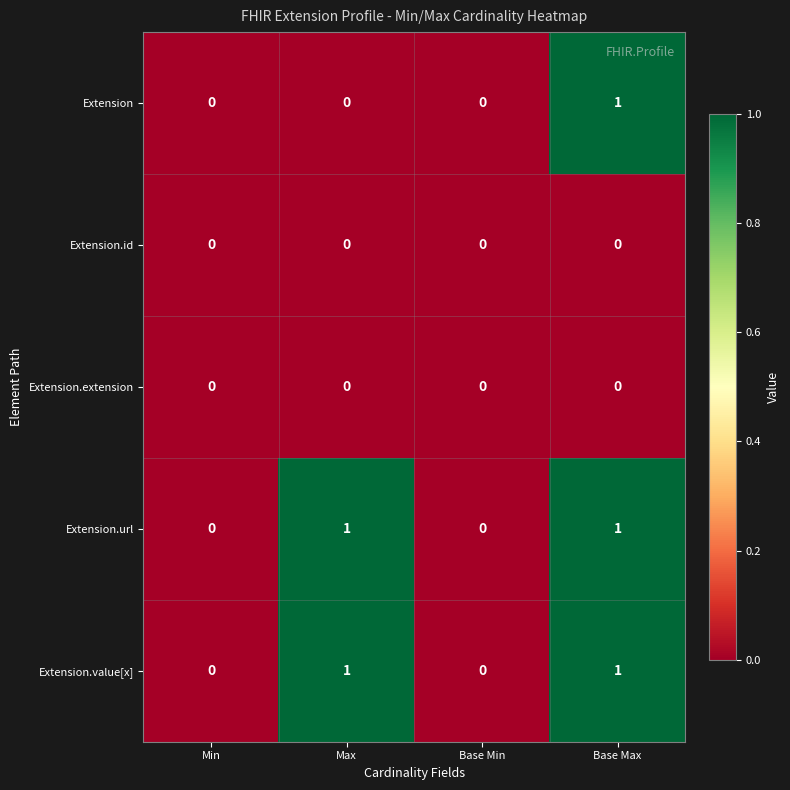

Reading left to right, transcribe all the data shown in this chart.

Extension: Min=0	Max=0	Base Min=0	Base Max=1
Extension.id: Min=0	Max=0	Base Min=0	Base Max=0
Extension.extension: Min=0	Max=0	Base Min=0	Base Max=0
Extension.url: Min=0	Max=1	Base Min=0	Base Max=1
Extension.value[x]: Min=0	Max=1	Base Min=0	Base Max=1